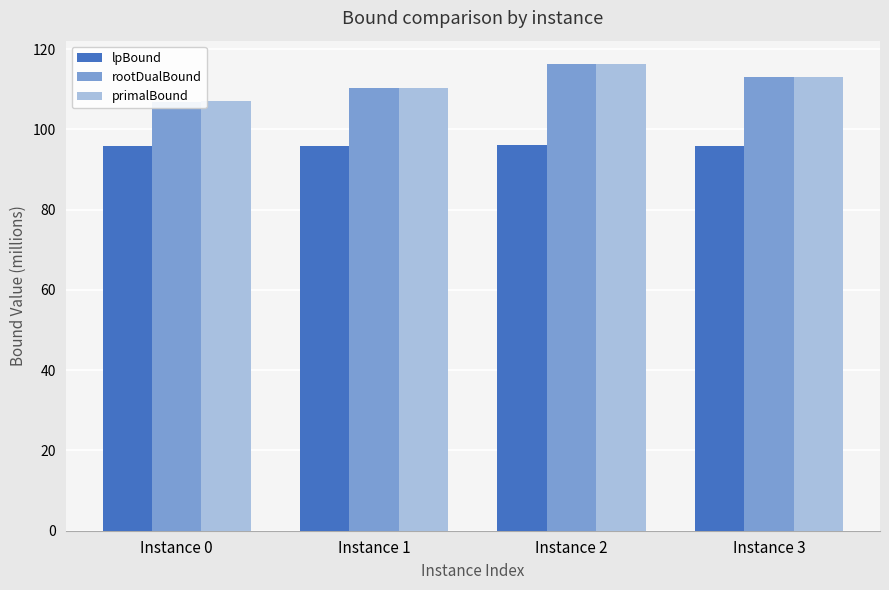

What is the difference between the maximum and minimum values in the lpBound series?

0.1